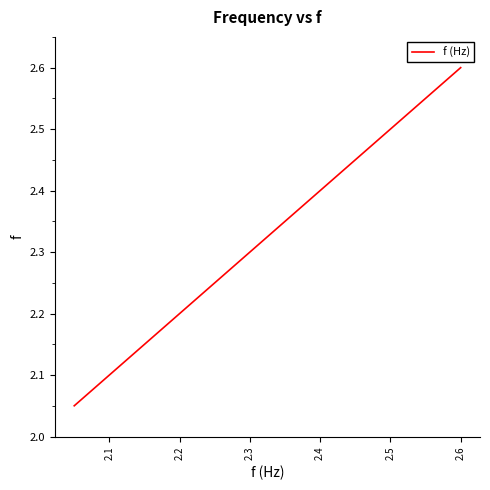

What is the maximum value shown in the chart?

2.6